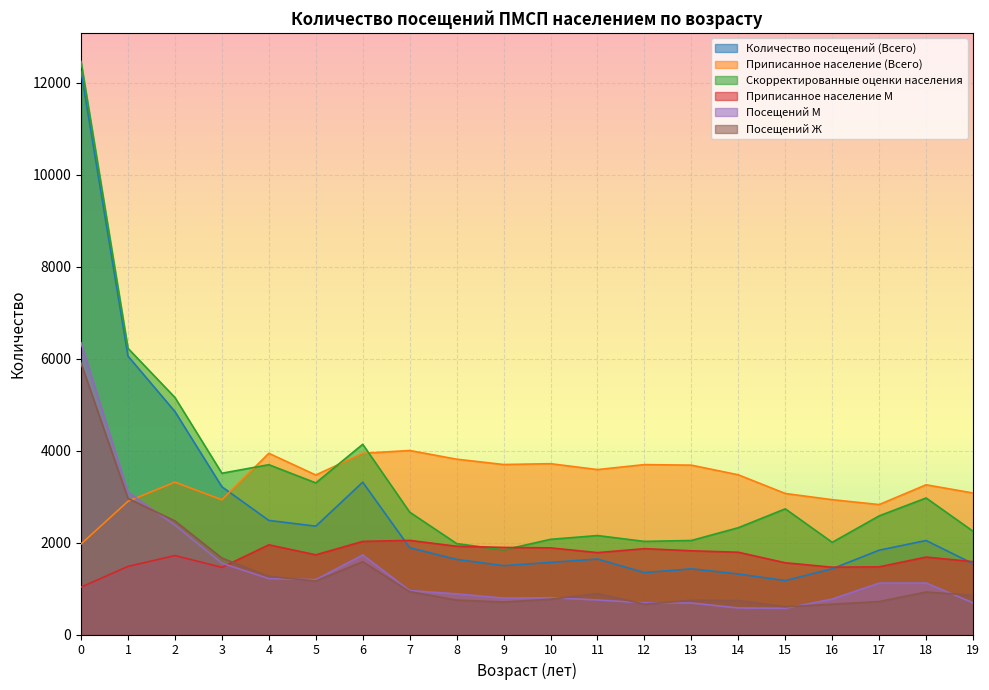

Which series has the largest total across all categories?

Скорректированные оценки населения